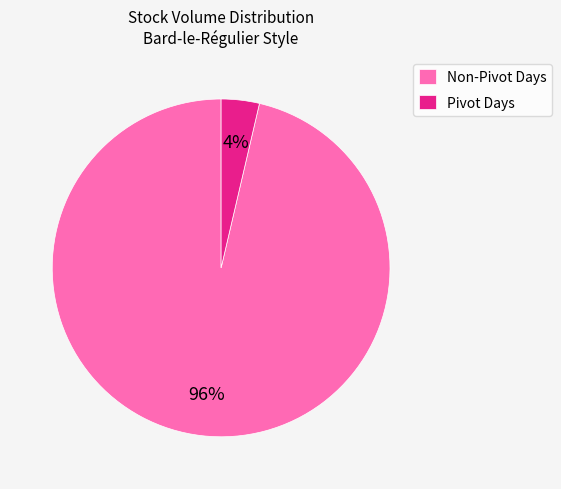

To the nearest percent, what is the average slice percentage?

50%